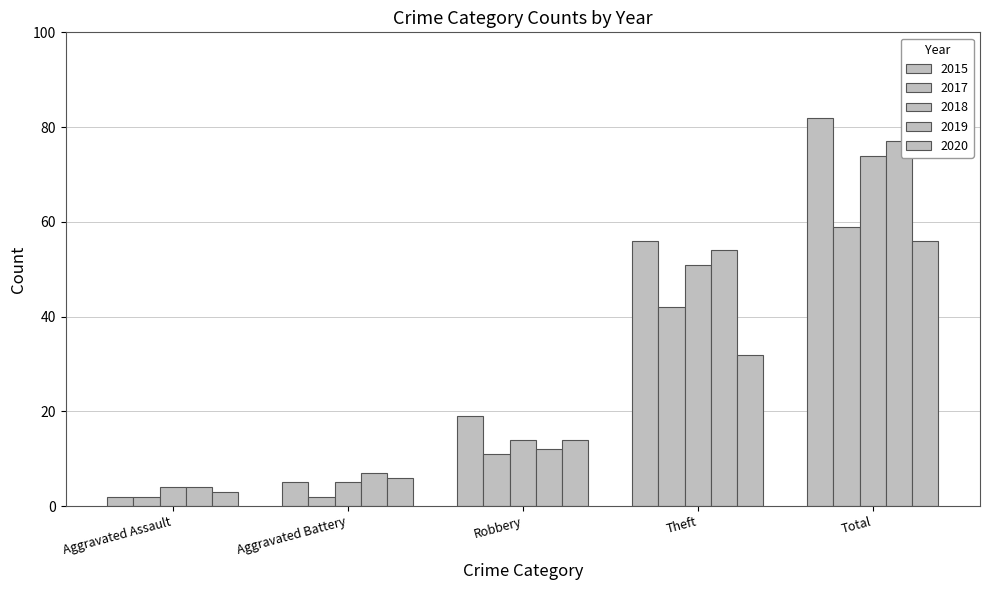

How many distinct data groups are displayed?

5